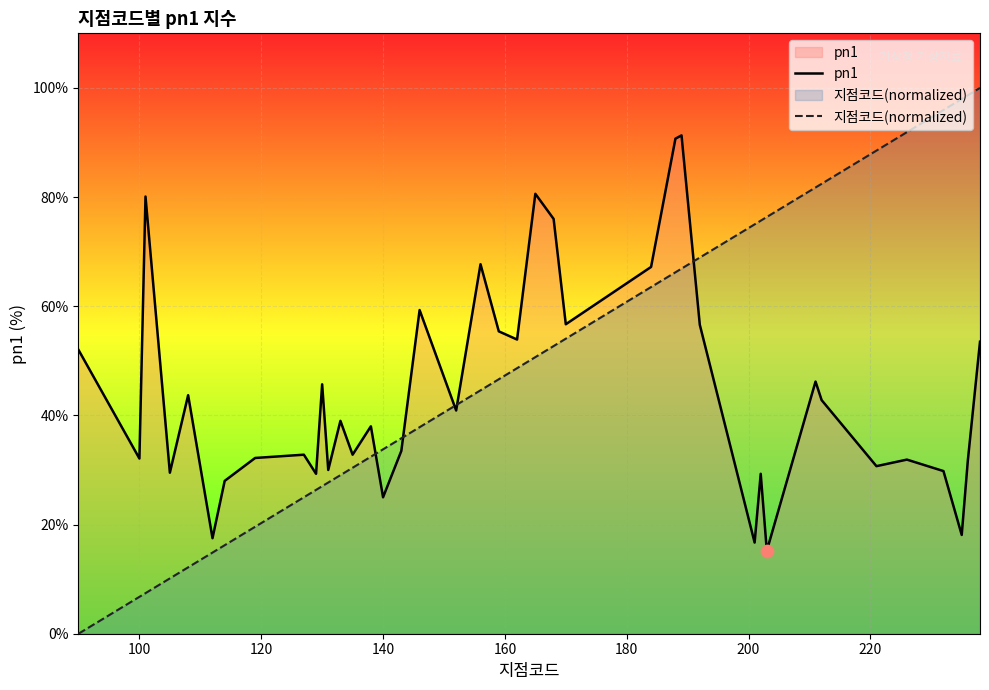

Which series contains the lowest Y value?

지점코드(normalized)